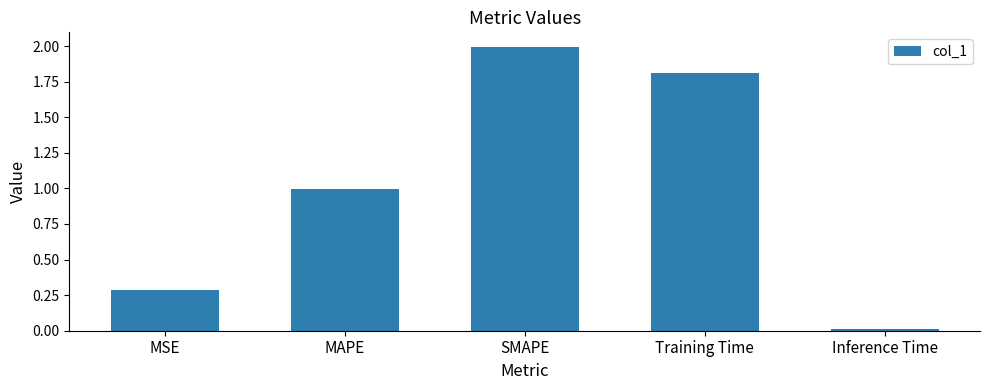

Is it true that the value at Training Time is 2.8?

False